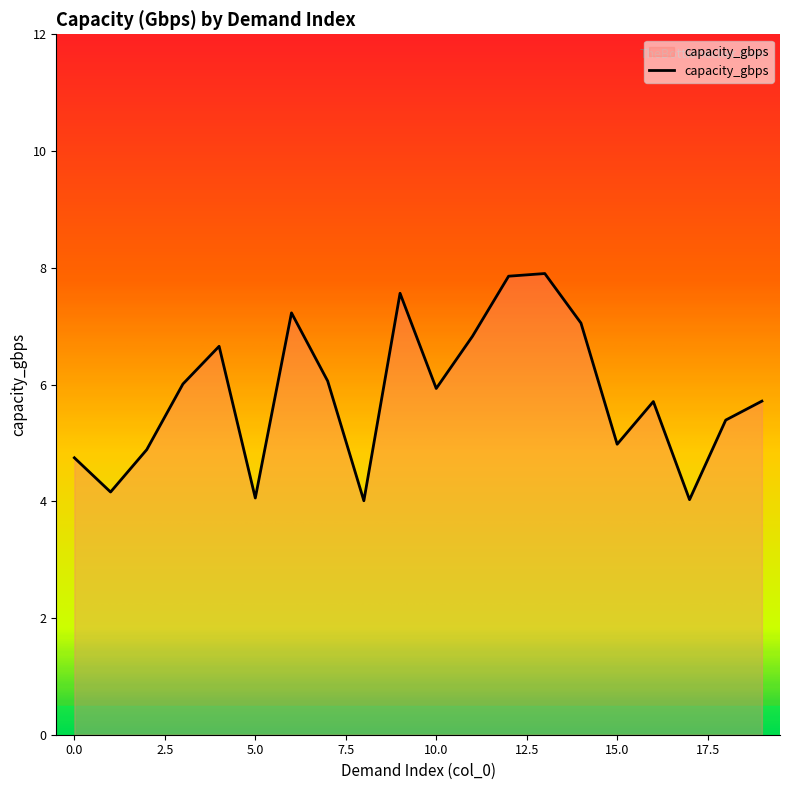

What is the greatest value displayed?

7.9